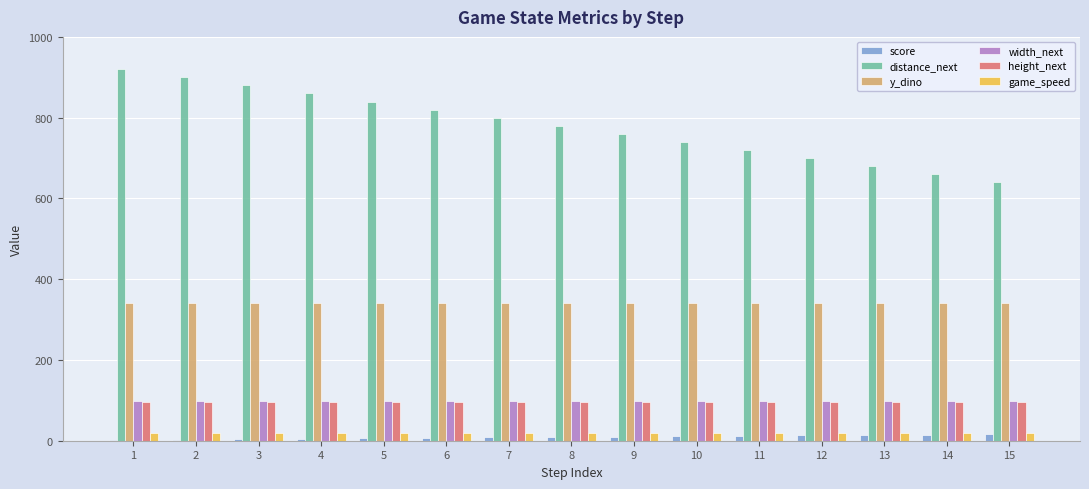

Is it true that game_speed equals 20 at 4?

True